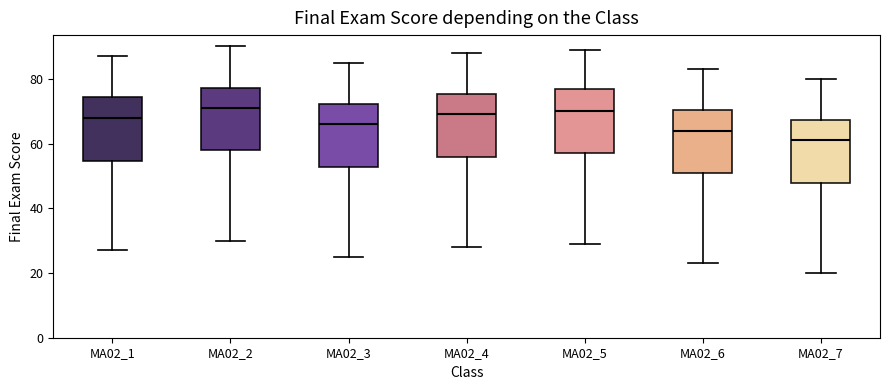

Reading left to right, transcribe this box plot: for each box, give where its median line is, the range the box spans, and where its two whiskers end, as read against the y-axis. The values are not printed on the chart, so give them approximately, as read against the axis.

MA02_1: median 68, box 54 to 74, whiskers 28 to 88
MA02_2: median 72, box 58 to 78, whiskers 30 to 90
MA02_3: median 66, box 52 to 72, whiskers 26 to 86
MA02_4: median 70, box 56 to 76, whiskers 28 to 88
MA02_5: median 70, box 58 to 78, whiskers 30 to 90
MA02_6: median 64, box 50 to 70, whiskers 24 to 84
MA02_7: median 62, box 48 to 68, whiskers 20 to 80